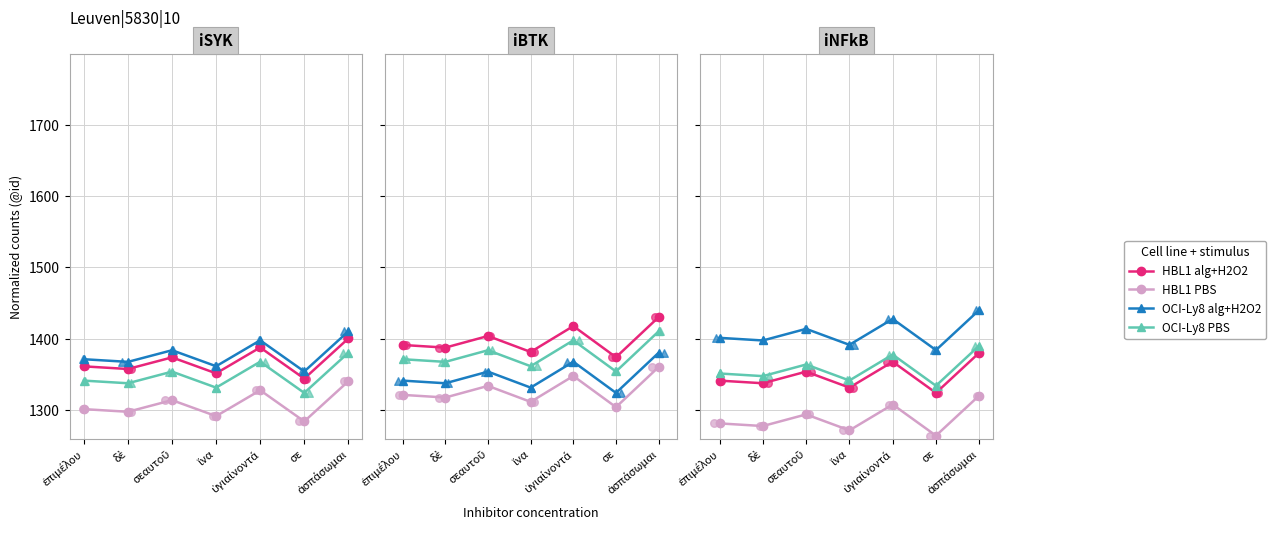

Which series reaches the maximum Y coordinate?

OCI-Ly8 alg+H2O2